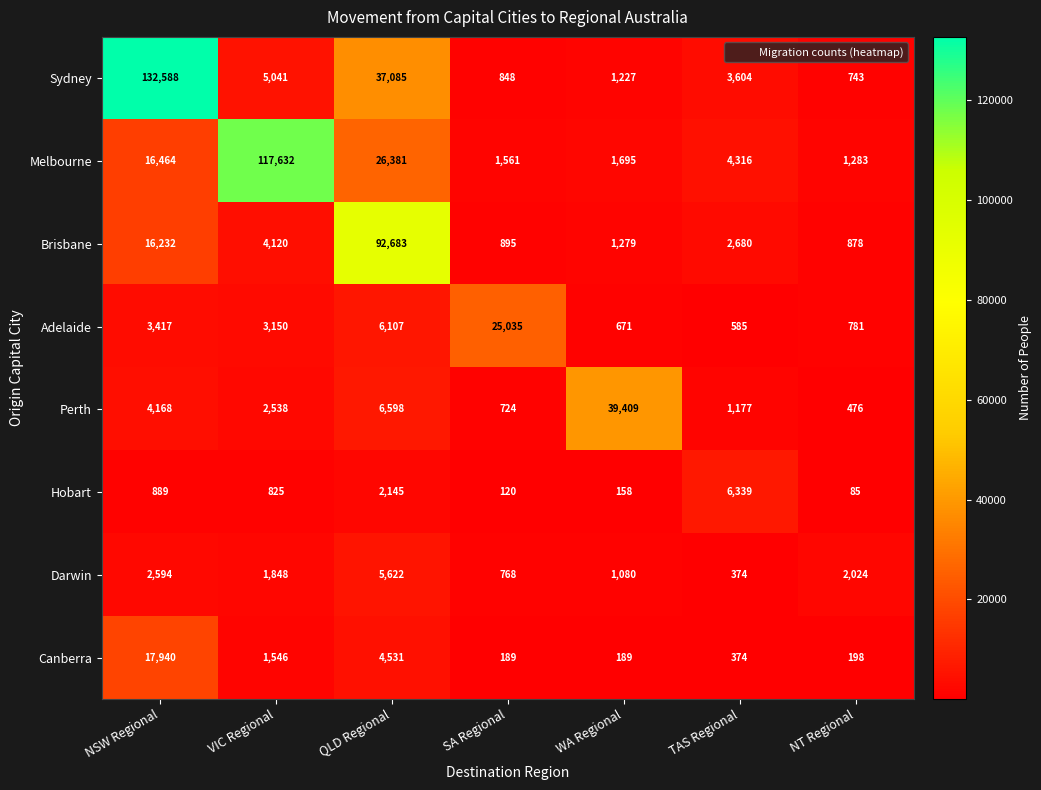

Which series has the widest spread of values?

Sydney